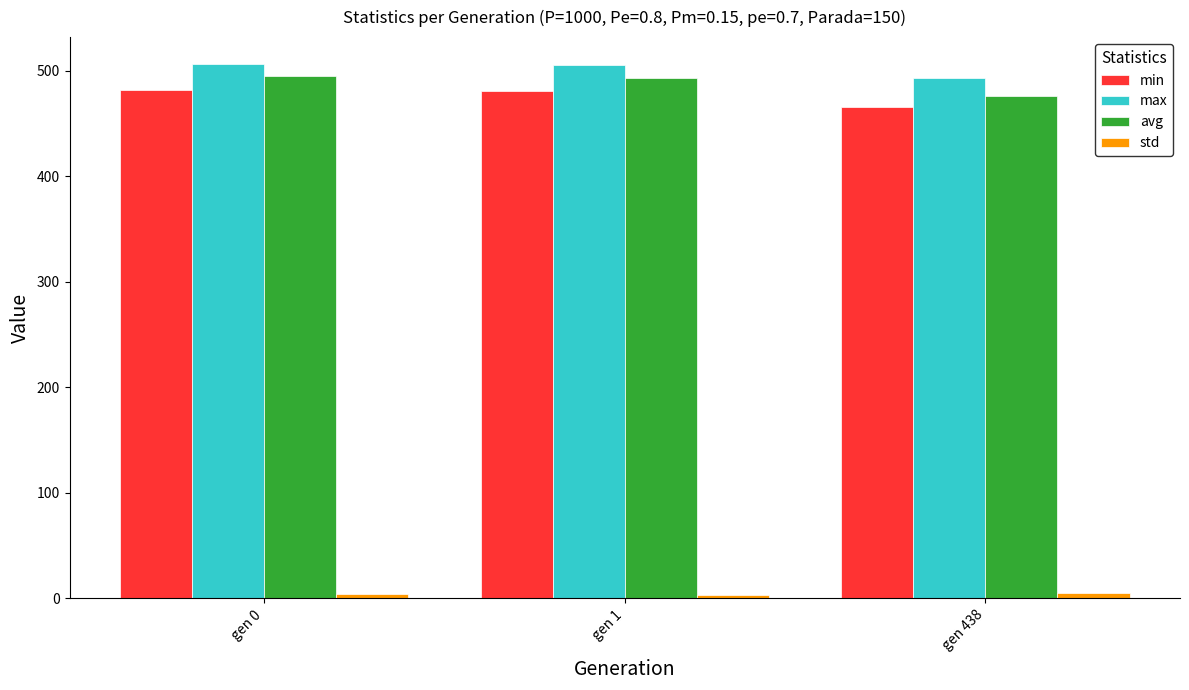

Which series has the largest total across all categories?

max